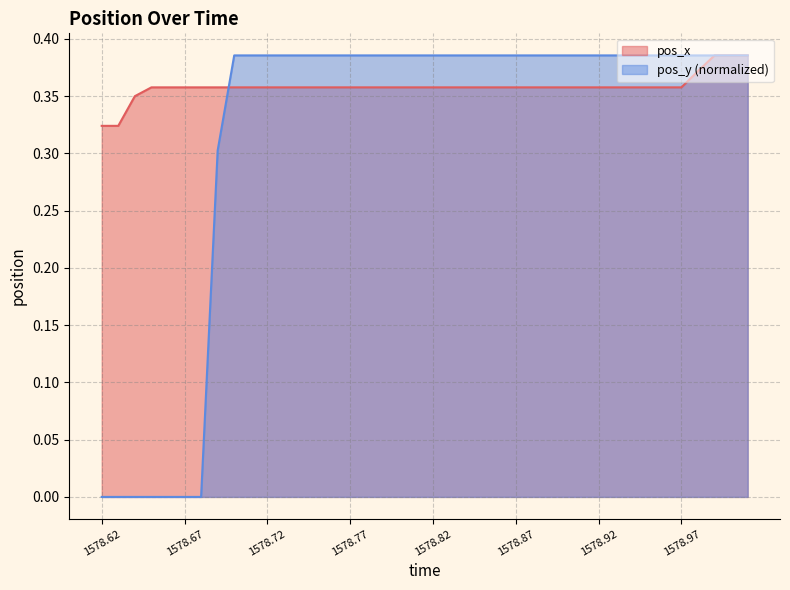

Rank the series at 1578.63 from highest to lowest value.

pos_x, pos_y